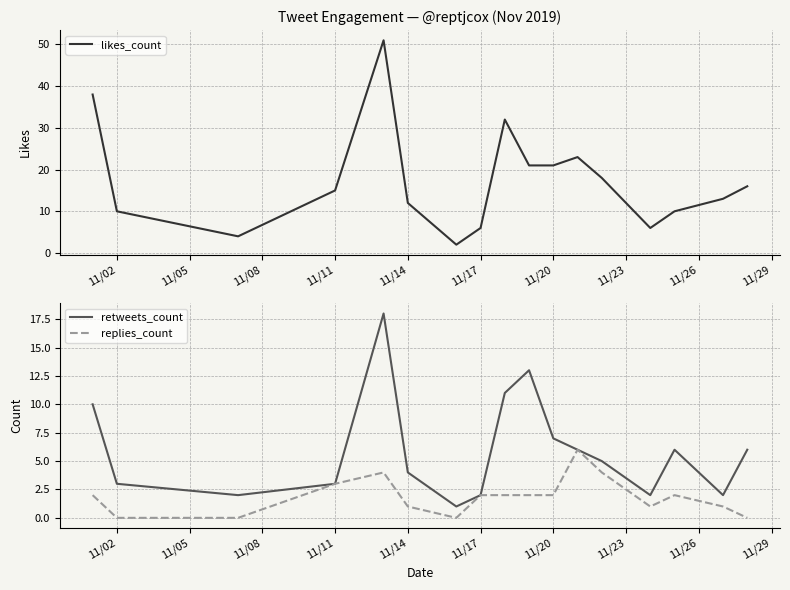

The replies_count series shows 2 at 11/20. True or false?

True